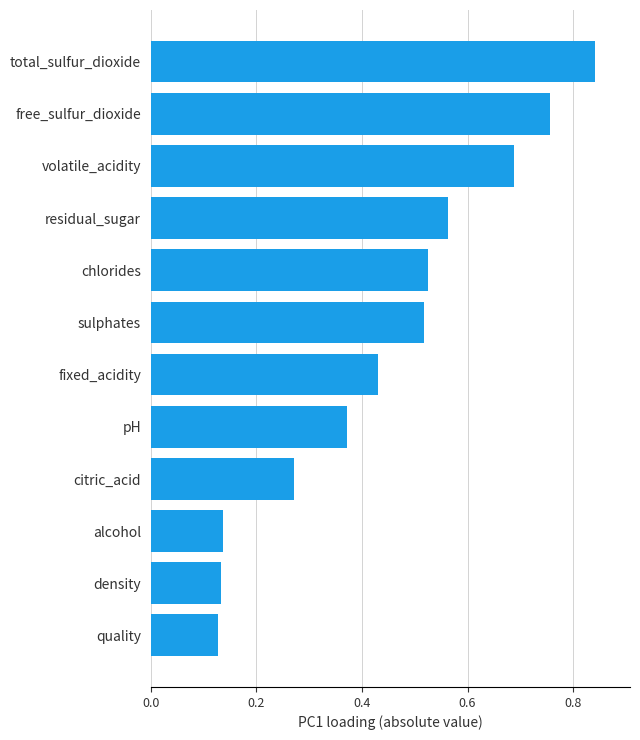

The chart shows a value of 0.4 at free_sulfur_dioxide. True or false?

False